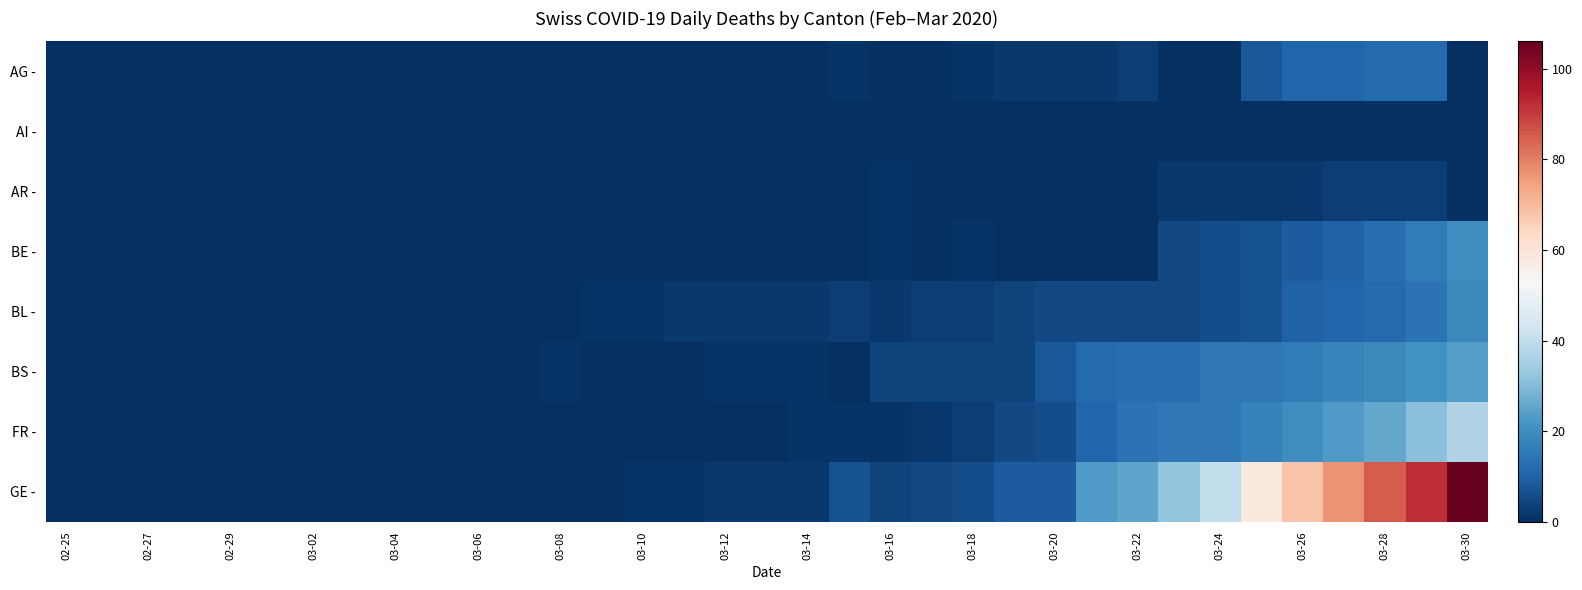

At how many categories does at least one series exceed 97?

1